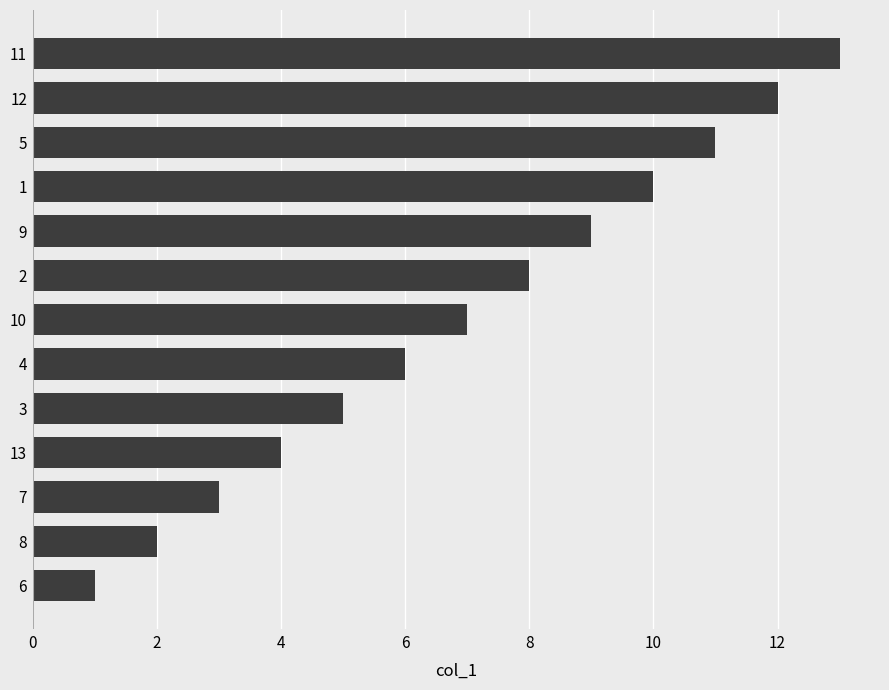

What is the sum of the values at 6 and 12?

13